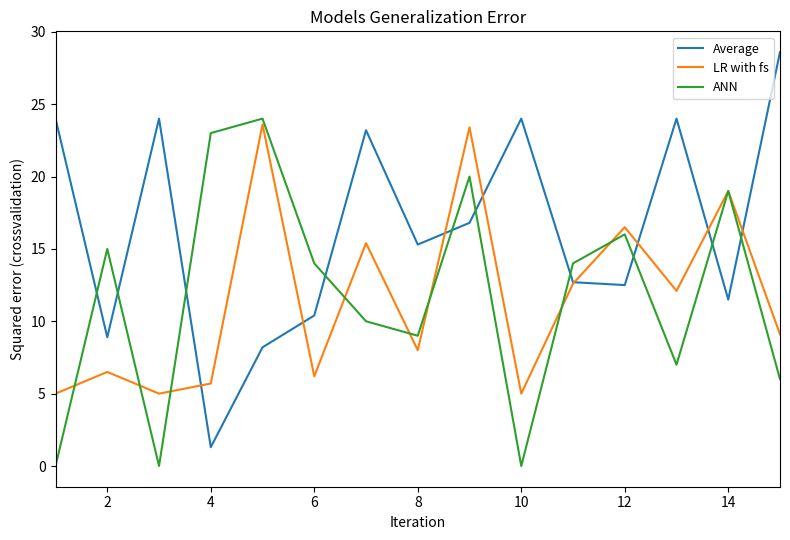

Which series has the largest total across all categories?

Average